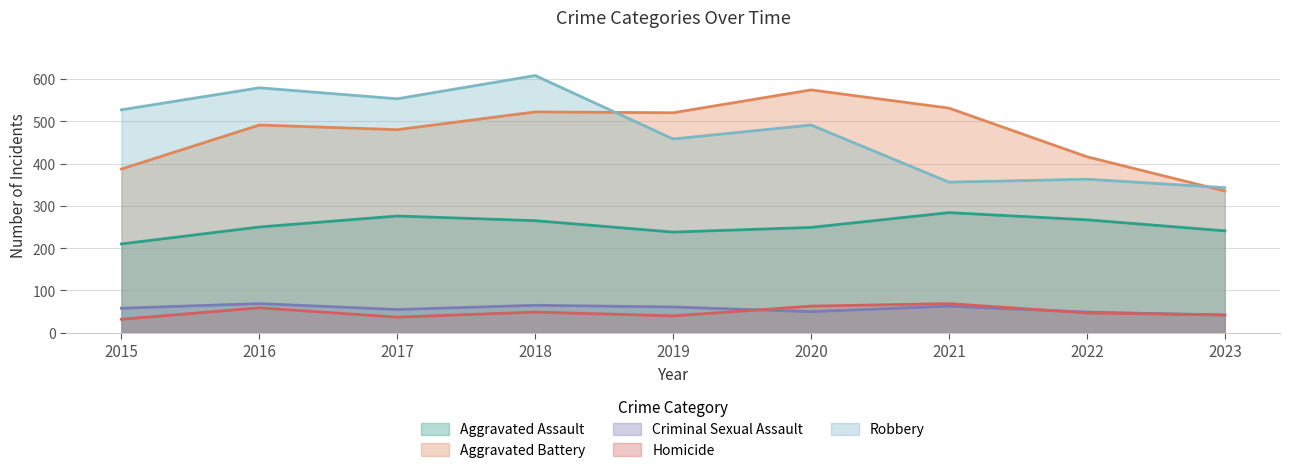

Which series has the widest spread of values?

Robbery